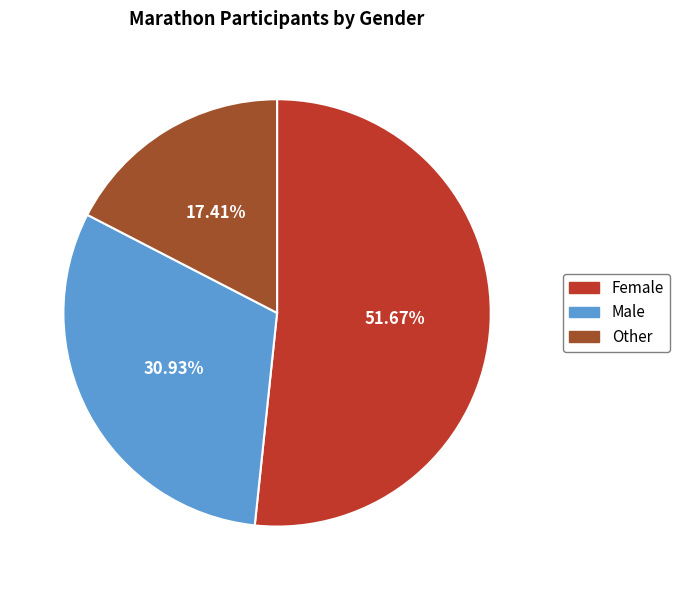

Count the number of slices in the pie.

3